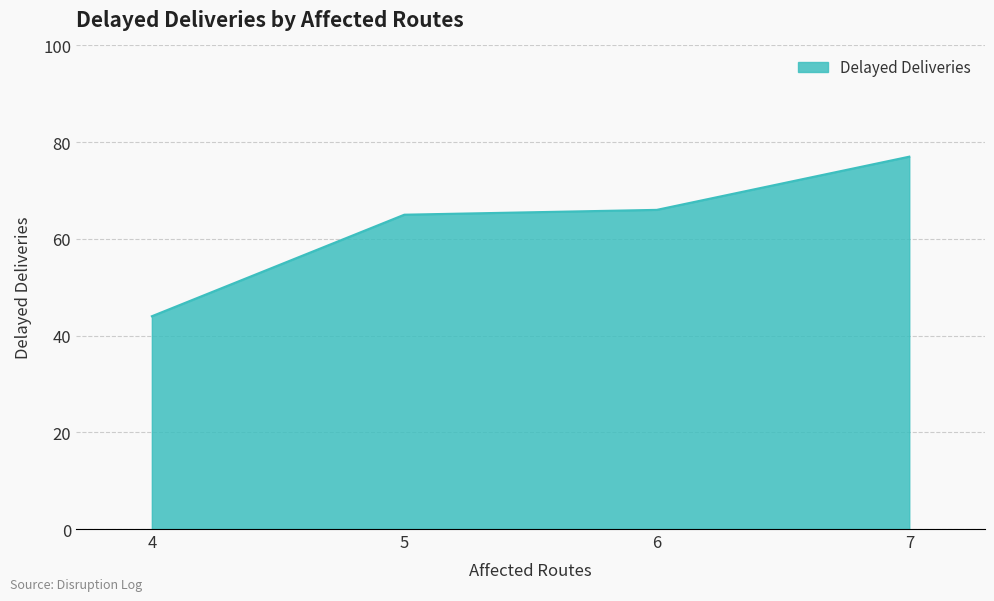

Approximately how many times larger is the value at 6 compared to 5?

1.0